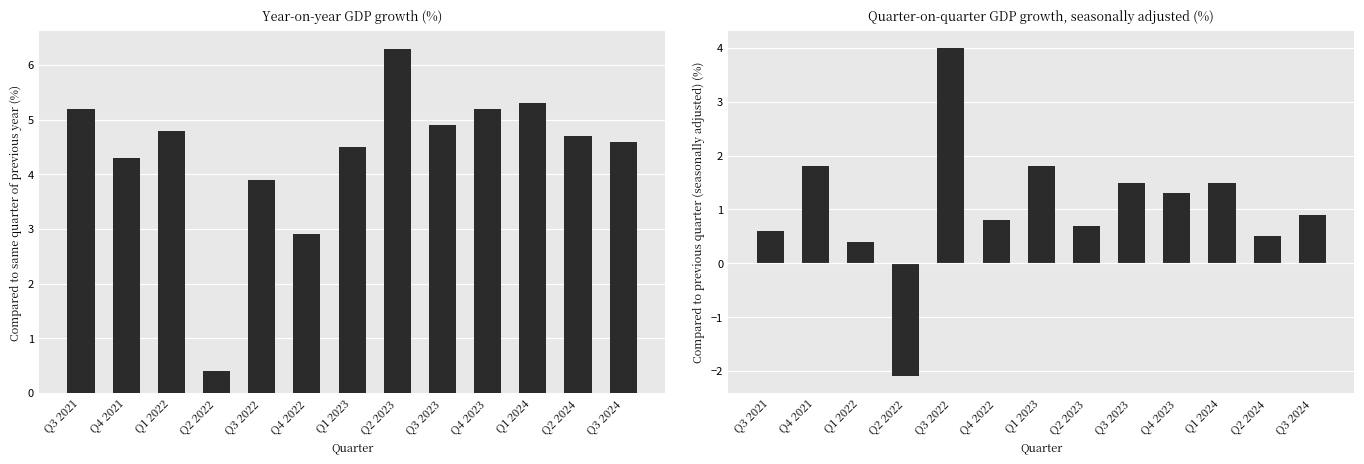

Which series has the largest total across all categories?

Compared to same quarter of previous year